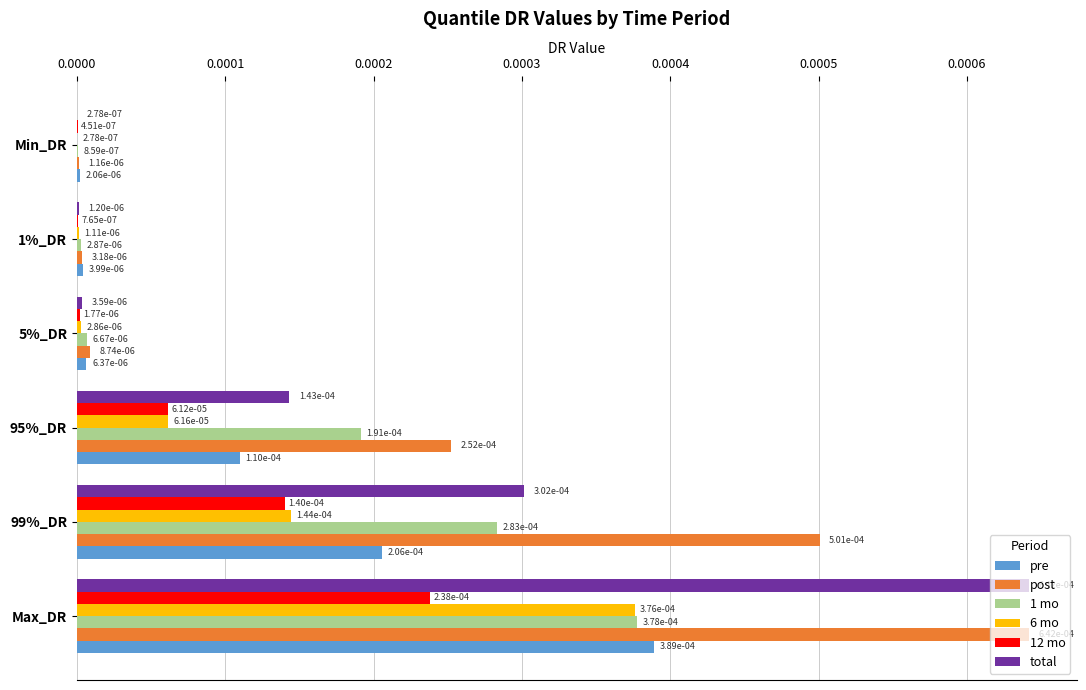

What are all the series names shown in the legend?

pre, post, 1 mo, 6 mo, 12 mo, total